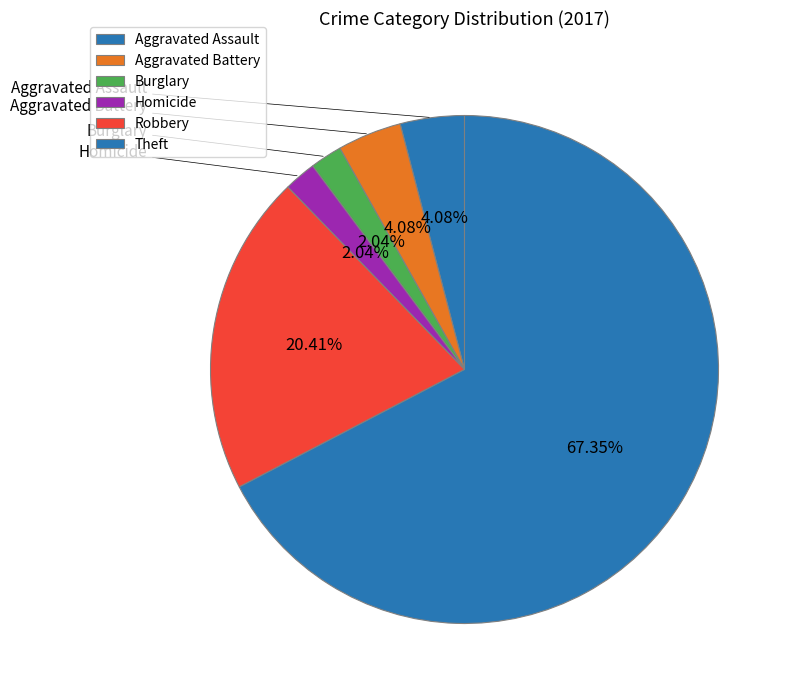

To the nearest percent, what is the difference between the Theft and Homicide slice percentages?

65%